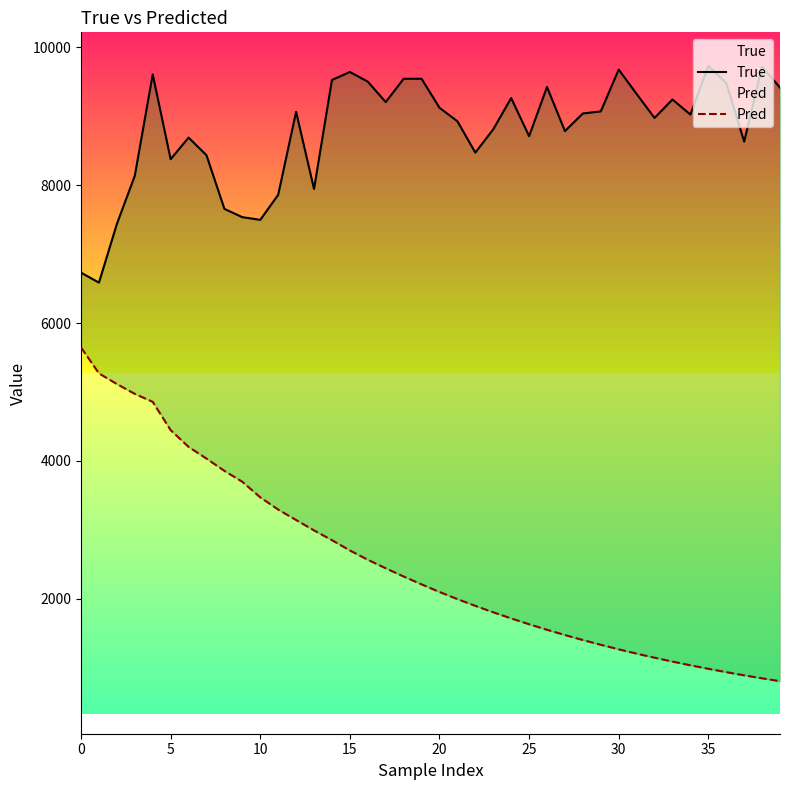

What is the greatest value displayed?

9733.0